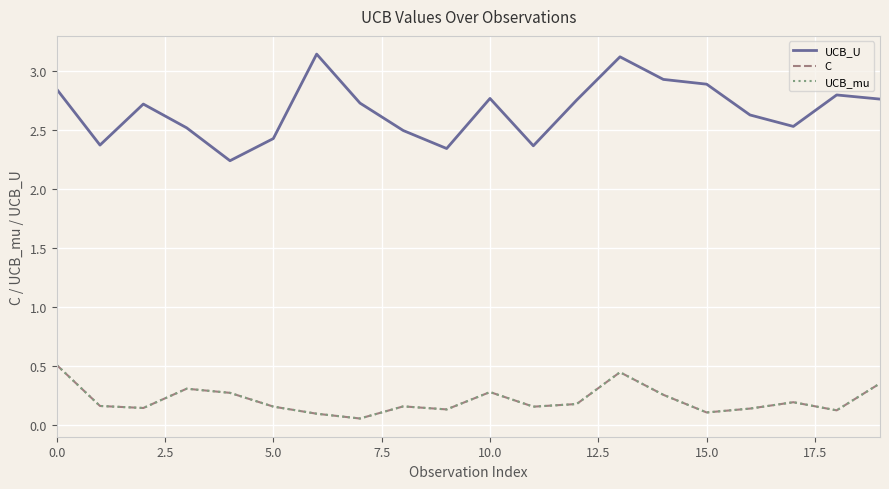

Does the chart display data point markers on the line(s)?

No